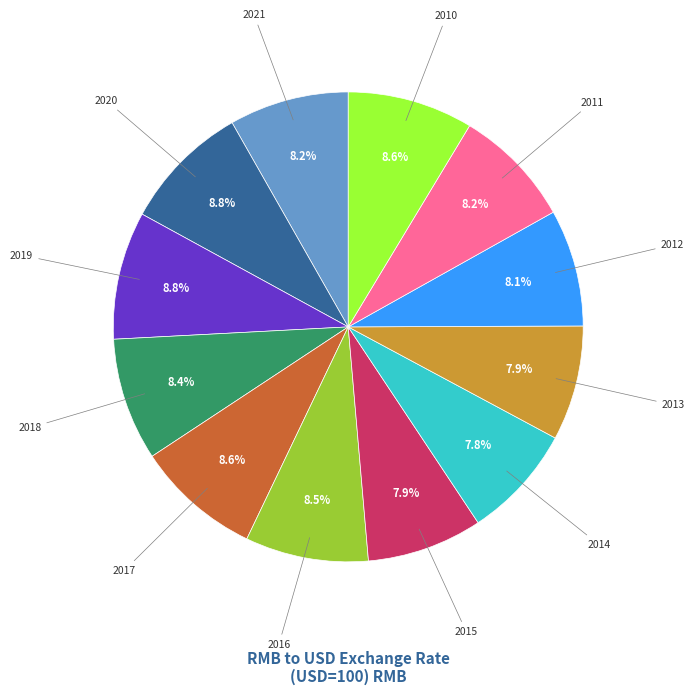

What percentage is the 2018 slice, to the nearest percent?

8%